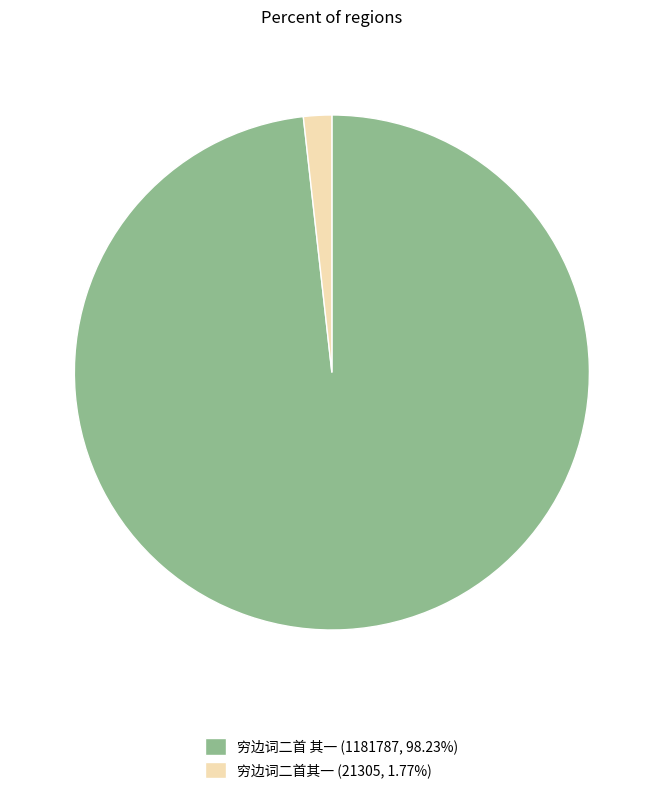

Is the sum of 穷边词二首 其一 (1181787, 98.23%) and 穷边词二首其一 (21305, 1.77%) greater than half?

Yes